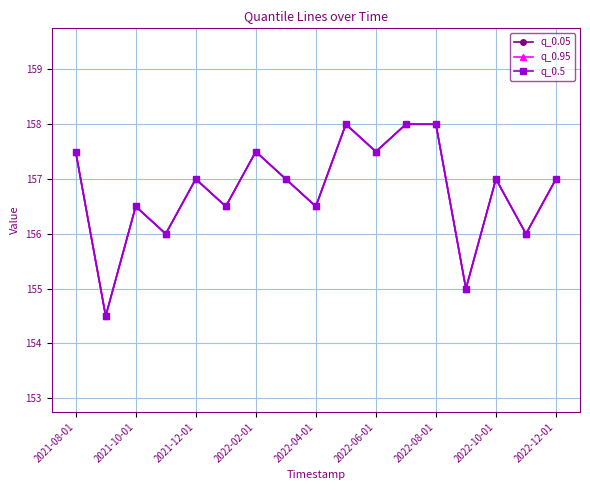

What is the sum of all q_0.05 values?

2665.5